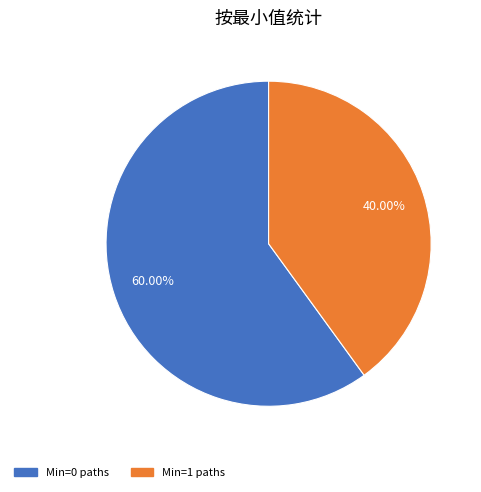

Is there a majority slice in this chart?

Yes